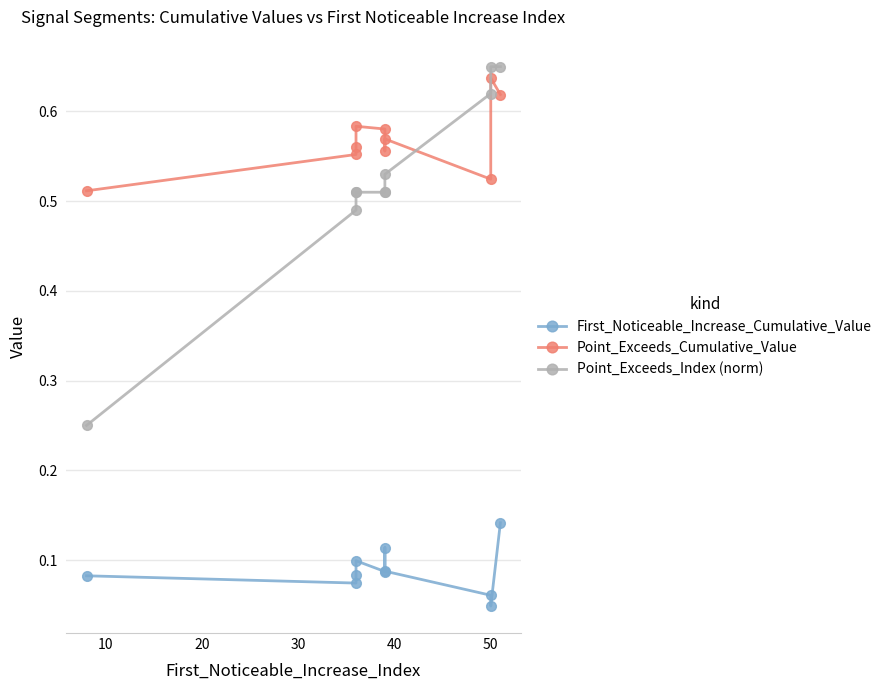

At how many categories does at least one series exceed 0?

10